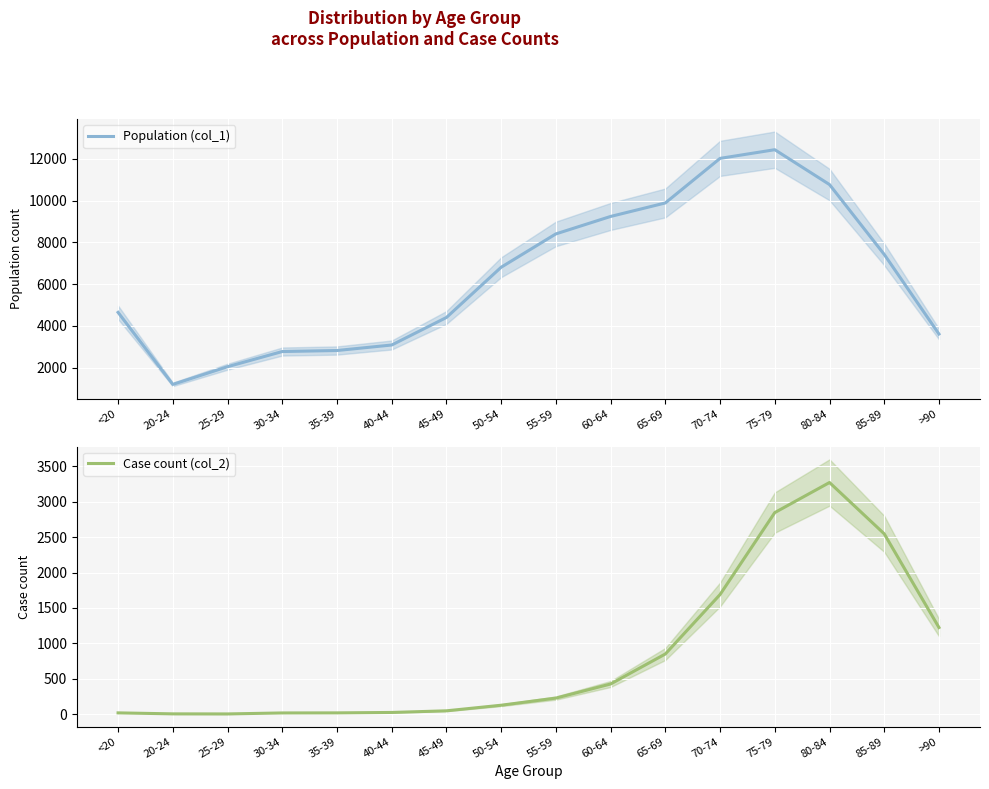

Which series has the largest total across all categories?

Population (col_1)